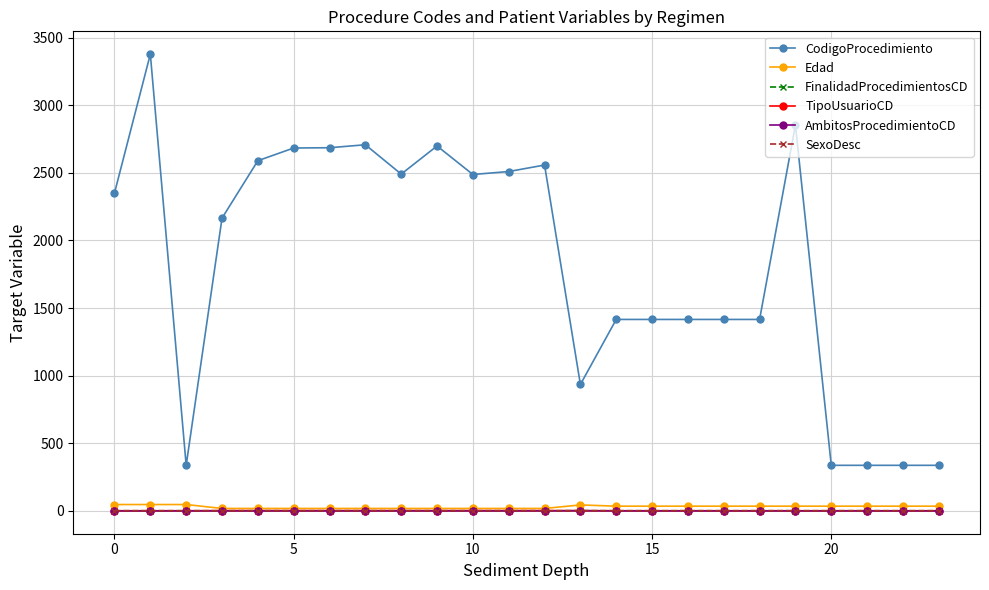

Does the chart have visible grid lines?

Yes